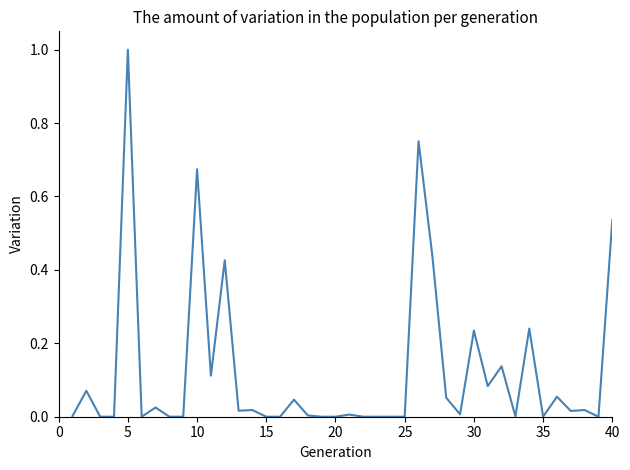

What is the difference between the maximum and minimum values?

1.0